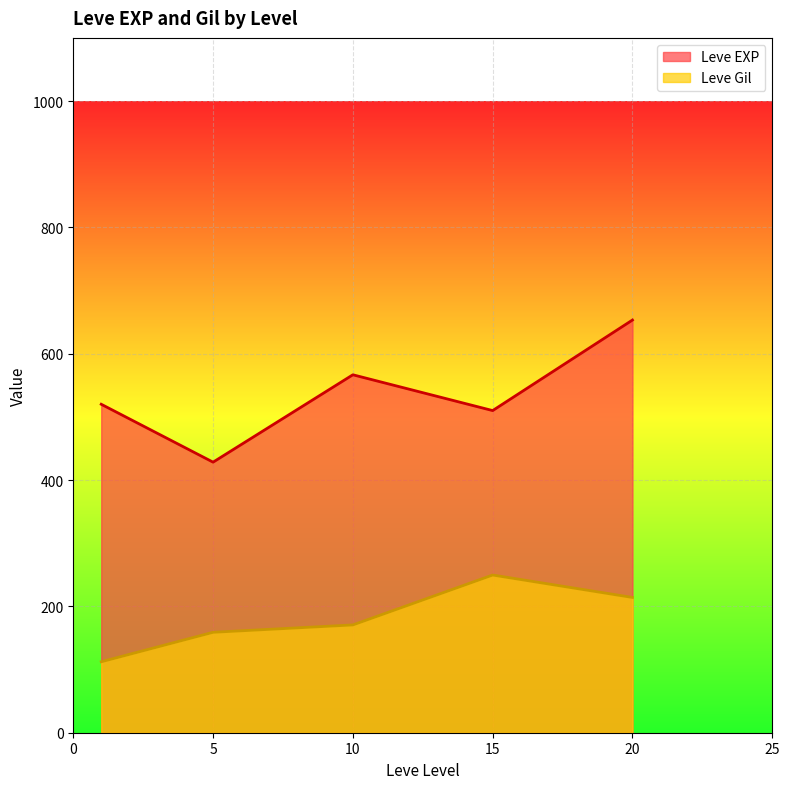

What is the minimum value for Leve Gil?

112.3